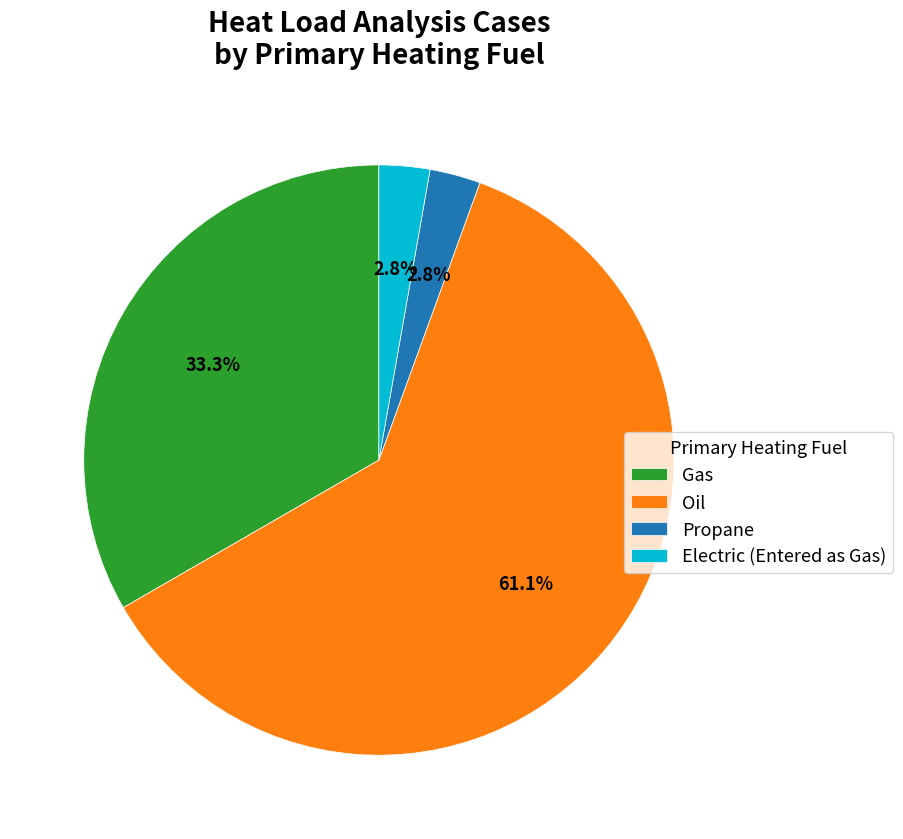

What percentage do Oil and Propane together represent?

63.9%